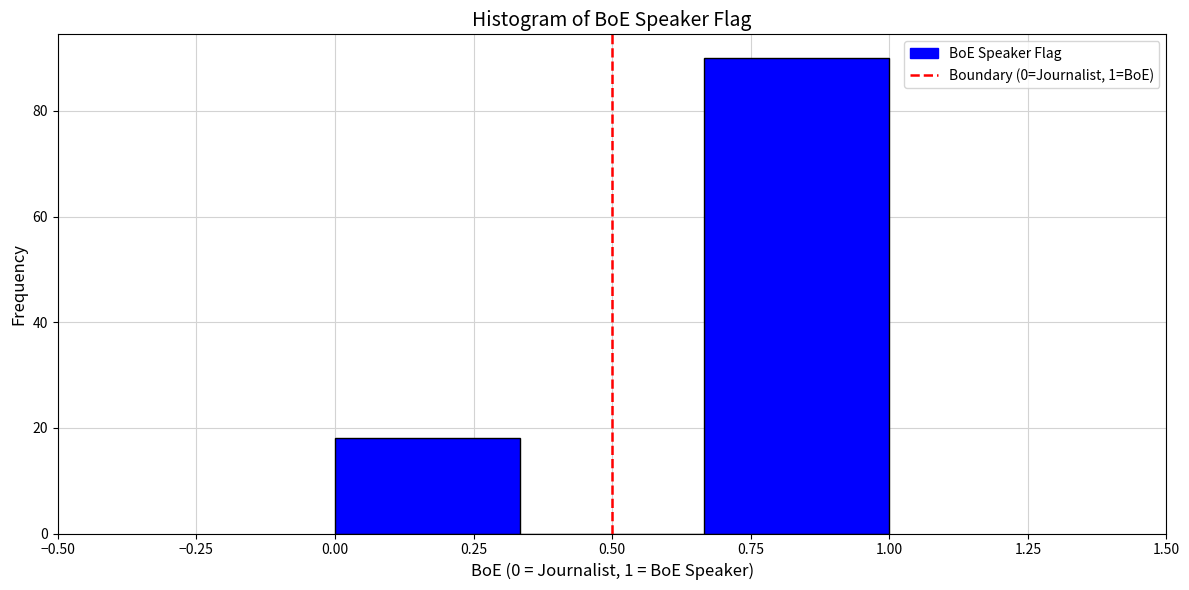

Reading left to right, list every bar in this chart as the range it spans on the x-axis followed by its height. Neither the bar edges nor the heights are printed on the chart, so give them approximately, as read against the axes.

0.00 to 0.35: 18
0.35 to 0.65: 0
0.65 to 1.00: 90